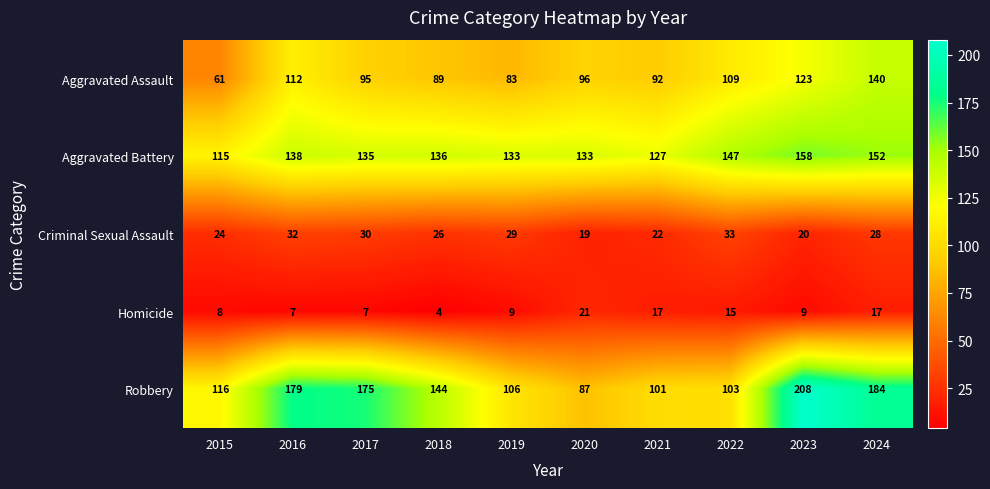

Which series has the largest range (max minus min)?

Robbery